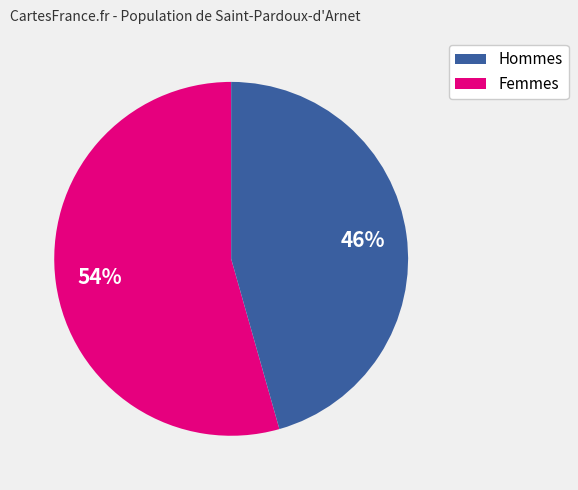

To the nearest percent, what is the average slice percentage?

50%